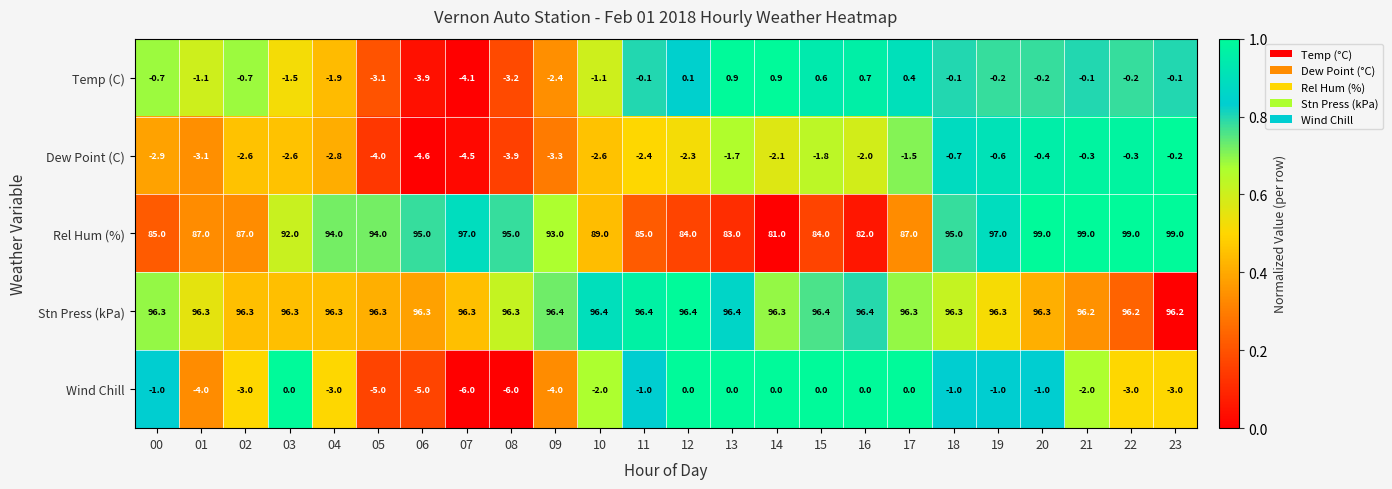

What is the maximum value for Temp (C)?

0.9